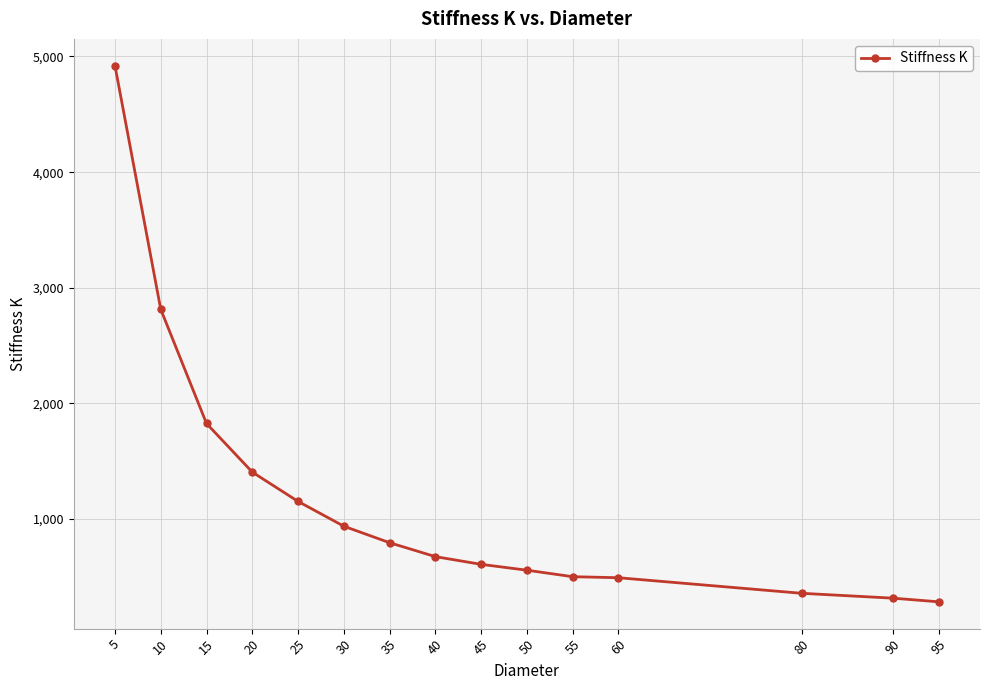

What value does the data have at 60?

493.4